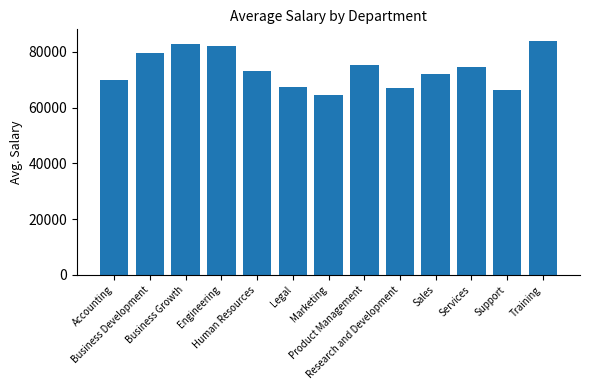

How many data points are less than 73109?

6